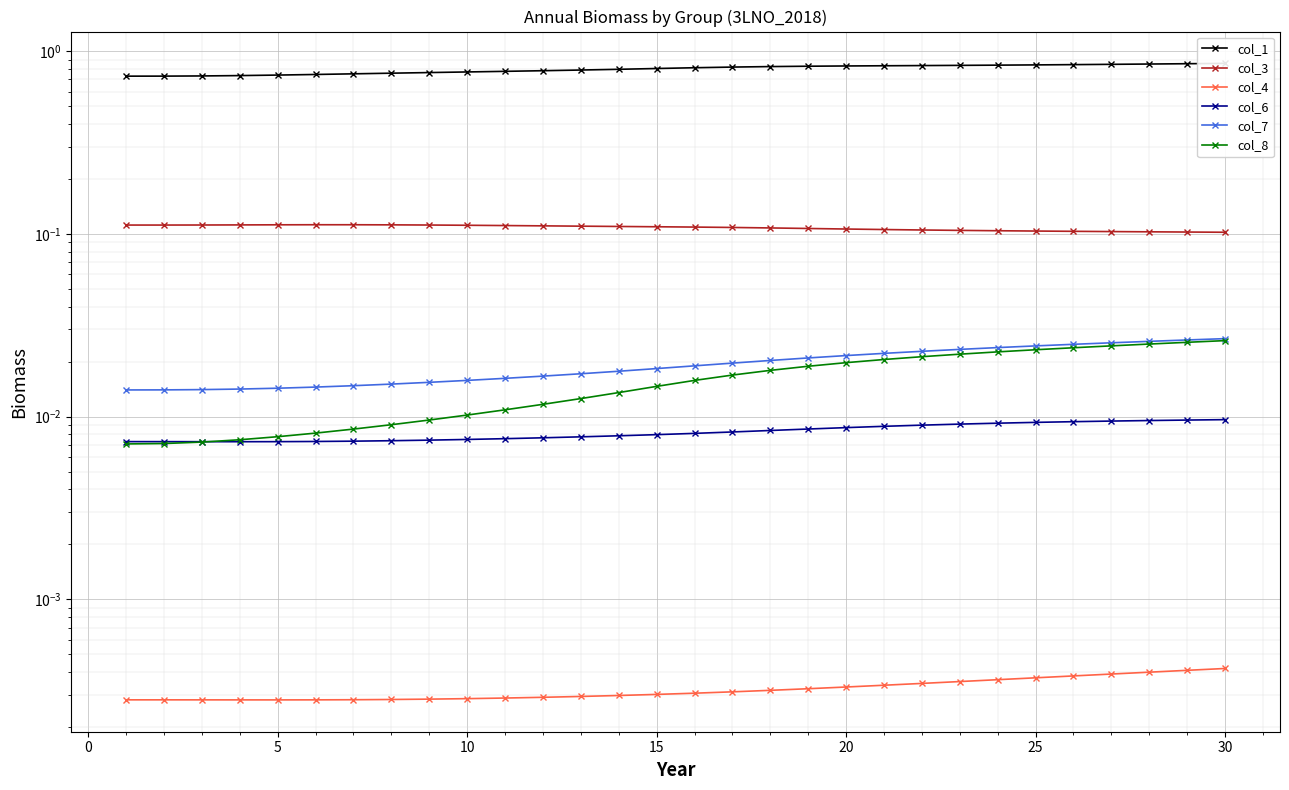

Is the value of col_1 at 13 greater than the value of col_3 at 26?

Yes